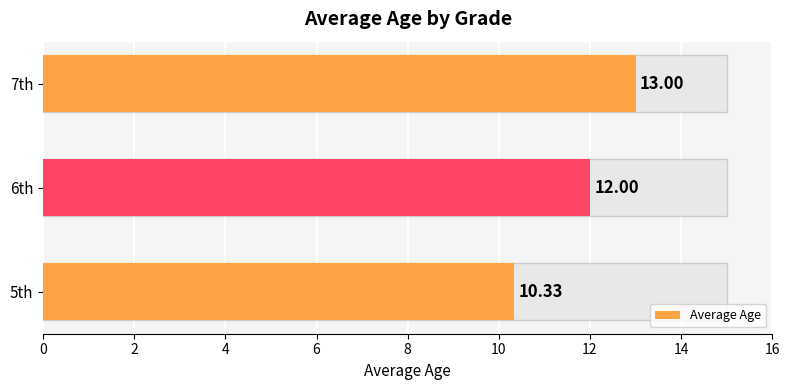

Which series has the widest spread of values?

avg_age